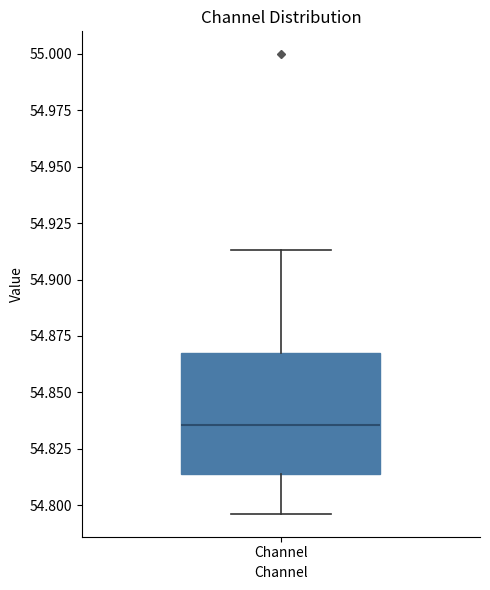

Read this box plot against the y-axis: the position of the median line, the range covered by the box, and the ends of both whiskers. The values are not printed on the chart, so give them approximately, as read against the axis.

median 54.835, box 54.815 to 54.865, whiskers 54.795 to 54.915